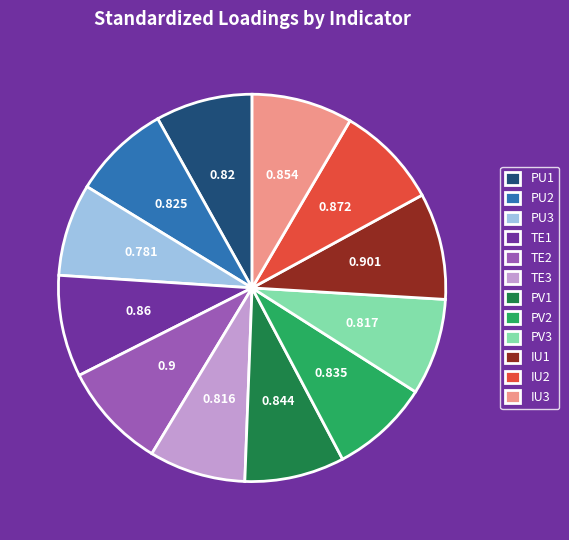

Is there any slice that represents more than half of the pie?

No